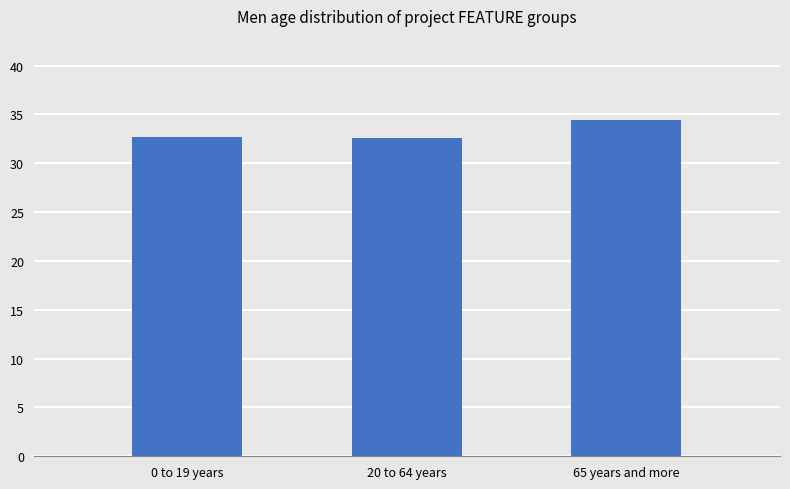

The chart shows a value of 34.4 at 65 years and more. True or false?

True